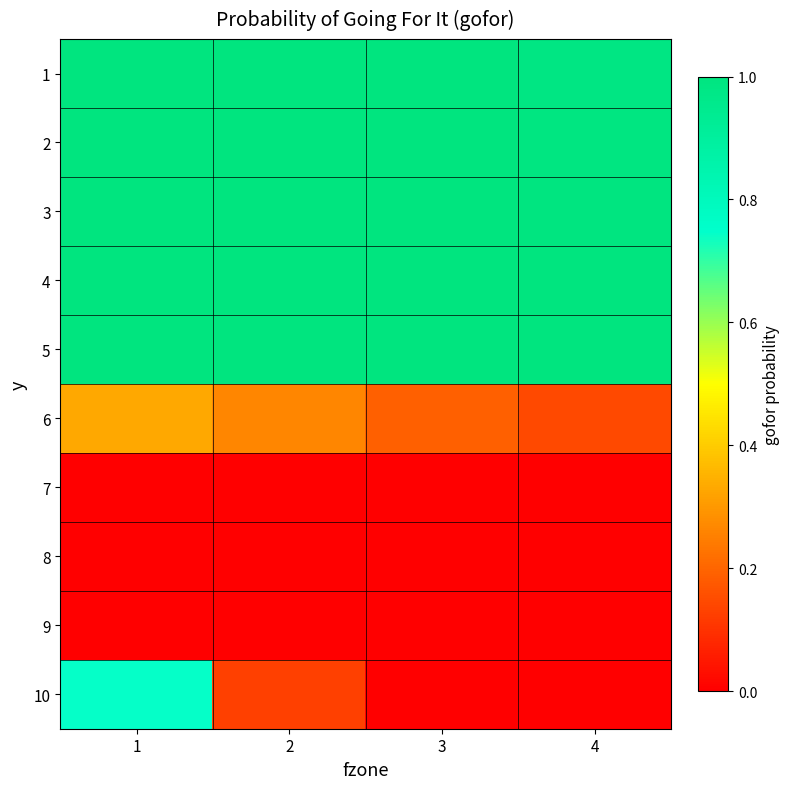

Which series has the largest total across all categories?

4